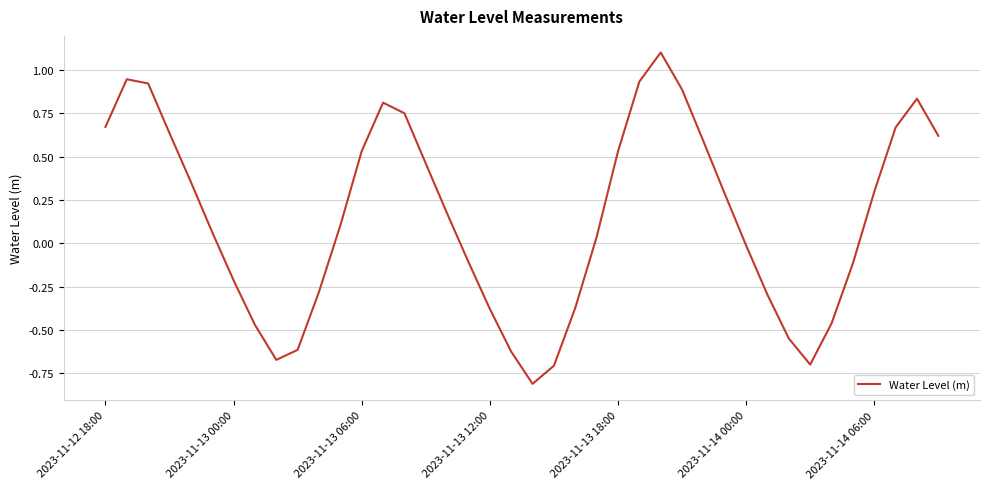

How many values are below 0?

17